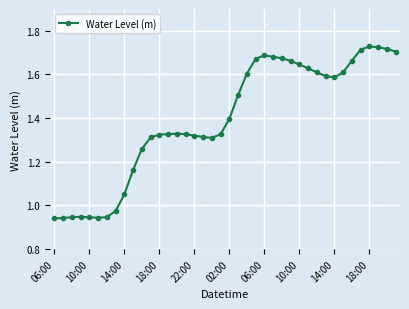

What is the difference between the maximum and second lowest values?

0.8